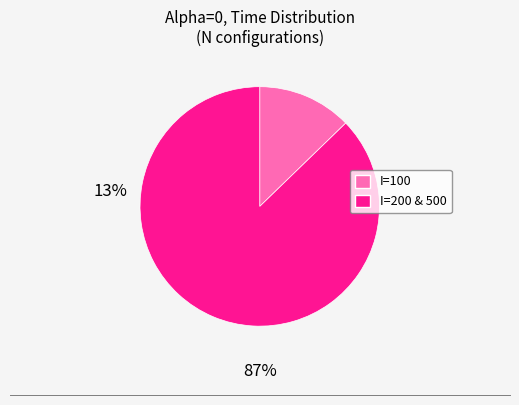

Is there a majority slice in this chart?

Yes